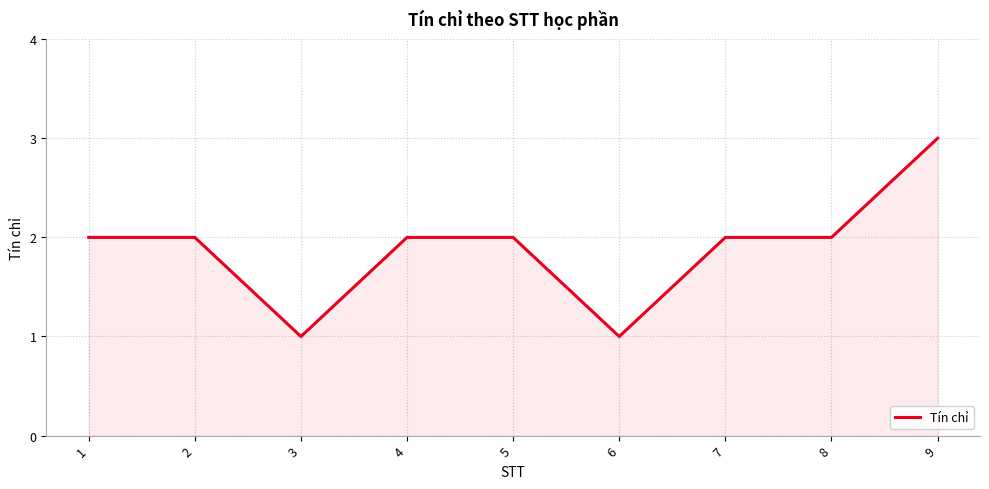

What is the ratio of the value at 3 to the value at 9?

0.3